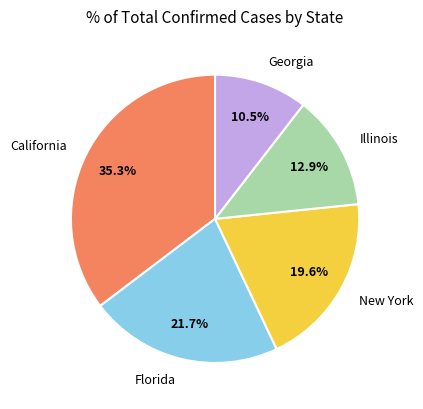

What is the largest slice in the pie chart?

California